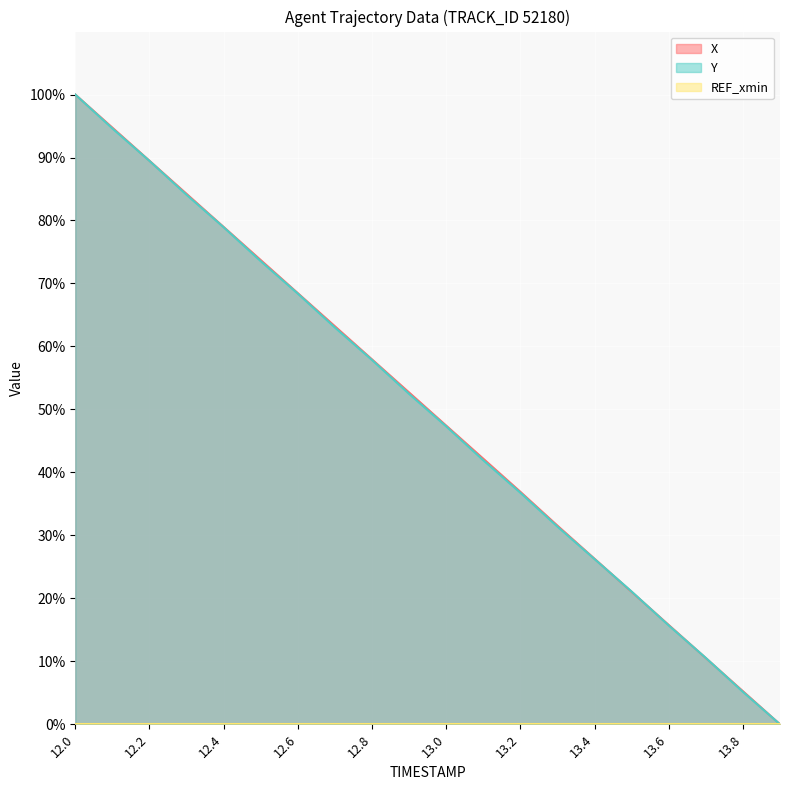

How many values in the X series exceed 52?

10